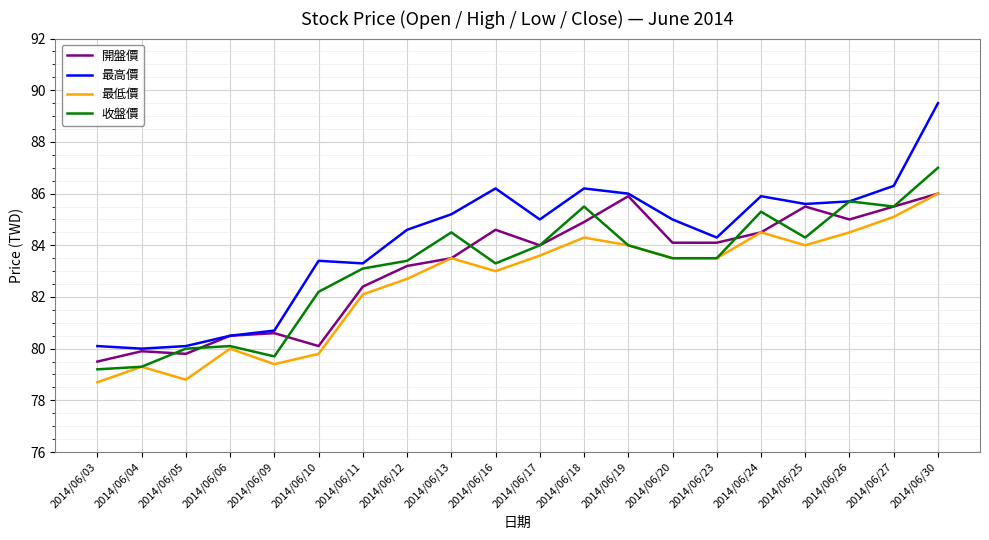

True or false: 最高價 has more than 1 interior local peaks.

True